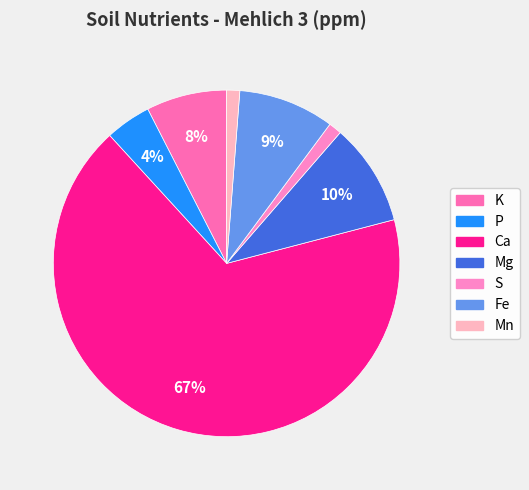

Which slice is the smallest?

S